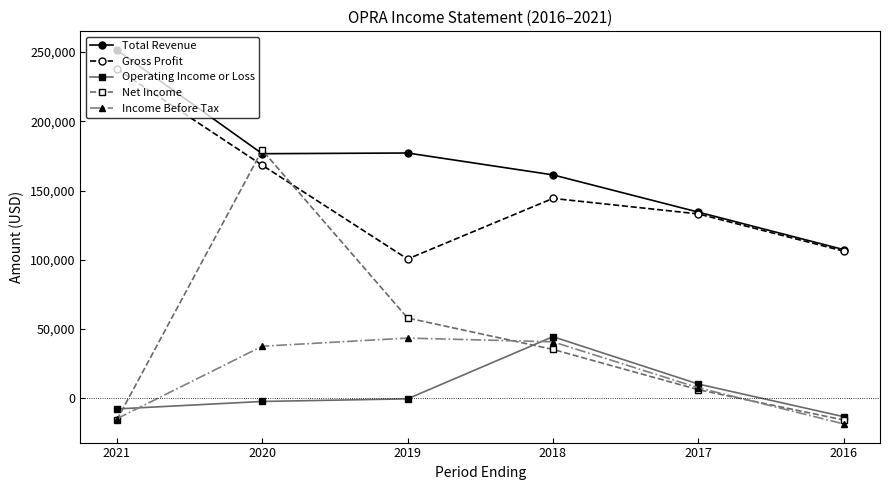

Count the number of data series in this chart.

5